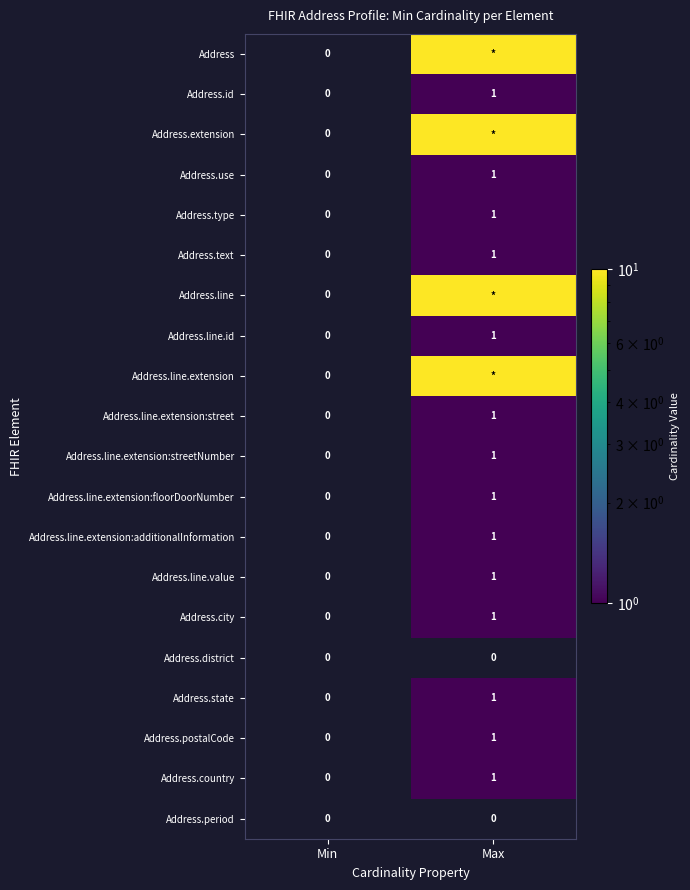

True or false: Address.country has a value of 2 at Max.

False